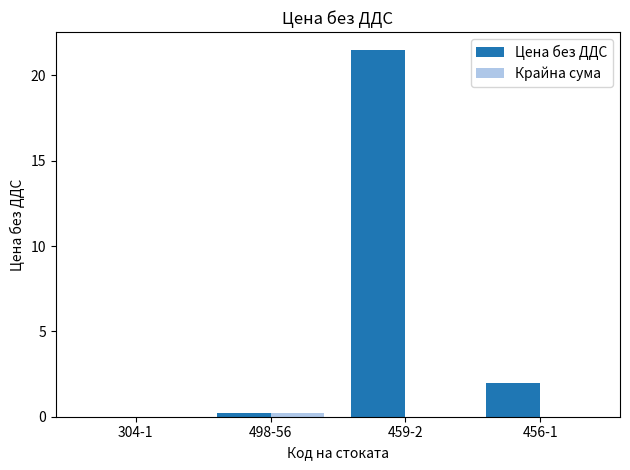

What is the spread (max minus min) of values at 459-2?

21.5